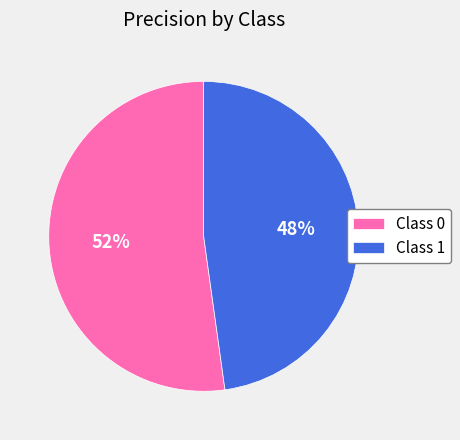

Do Class 1 and Class 0 together represent more than half of the pie?

Yes